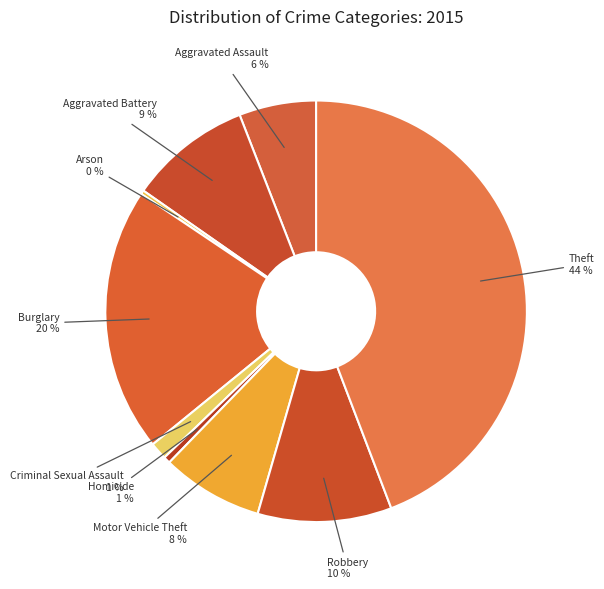

How many slices are in this pie chart?

9